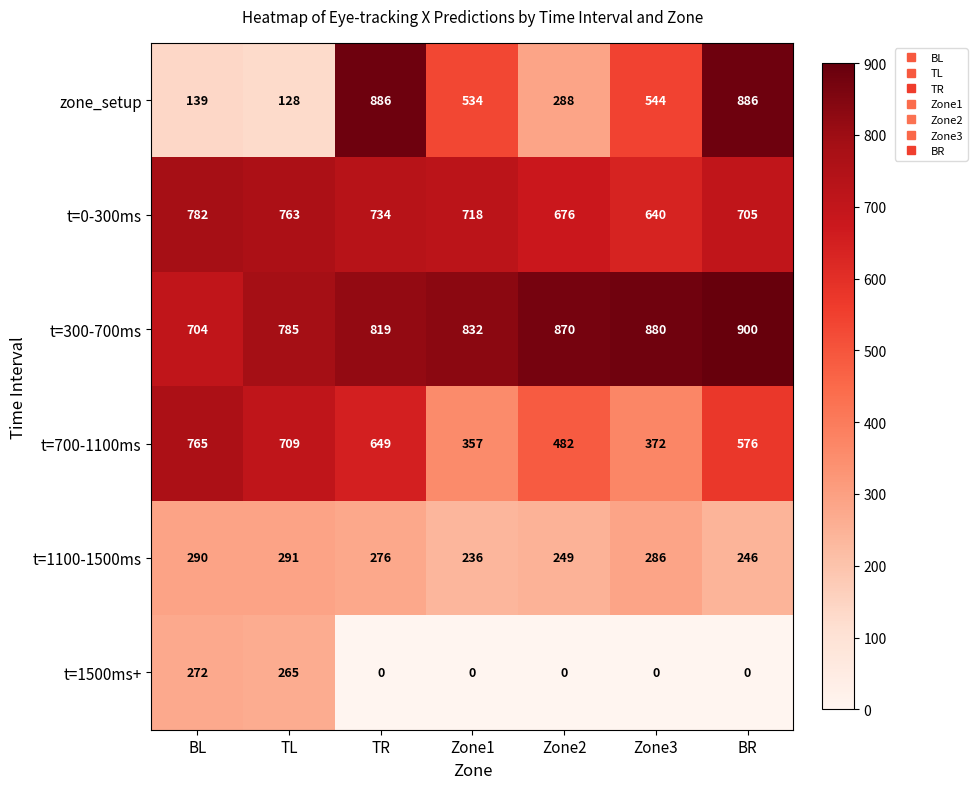

Rank the series at Zone3 from lowest to highest value.

t=1500ms+, t=1100-1500ms, t=700-1100ms, zone_setup, t=0-300ms, t=300-700ms